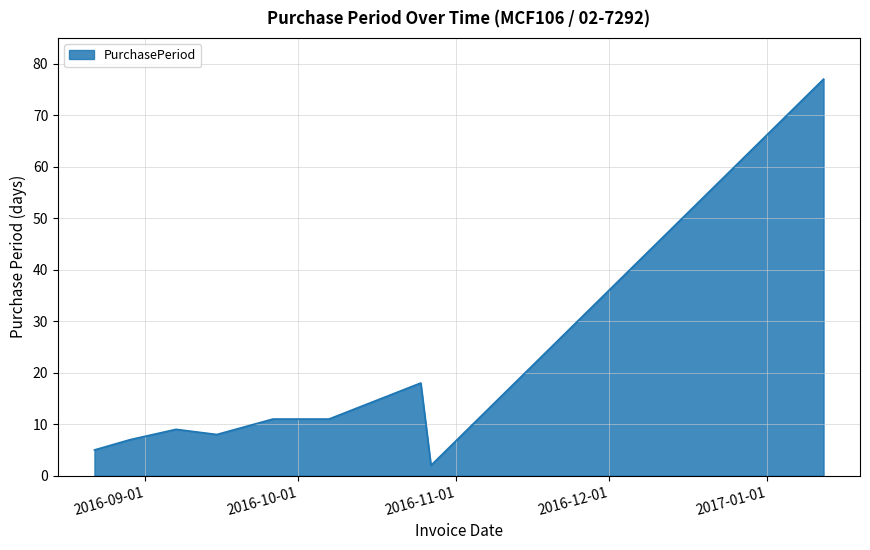

What is the maximum value shown in the chart?

77